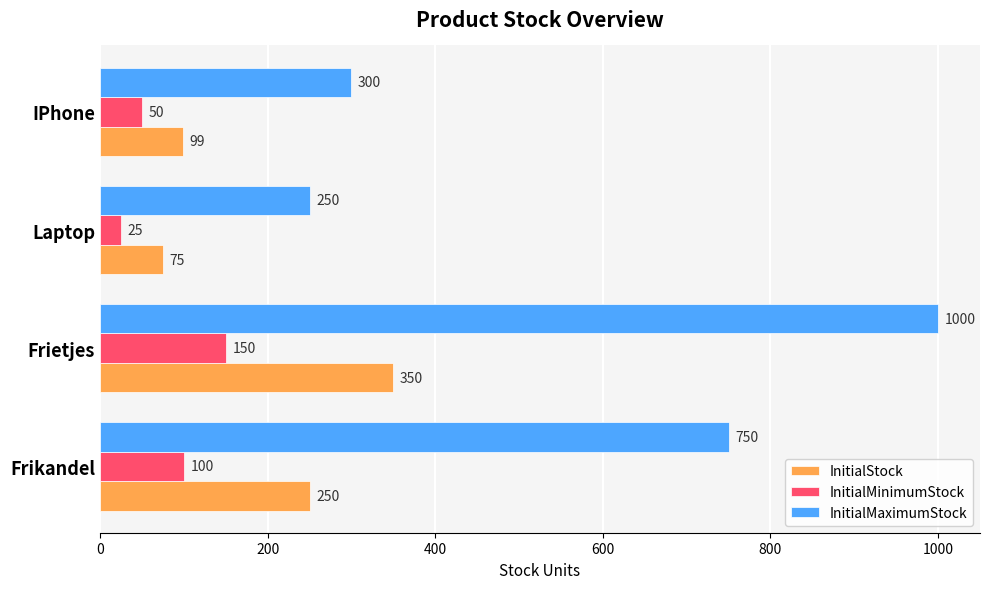

Which series has the largest range (max minus min)?

InitialMaximumStock